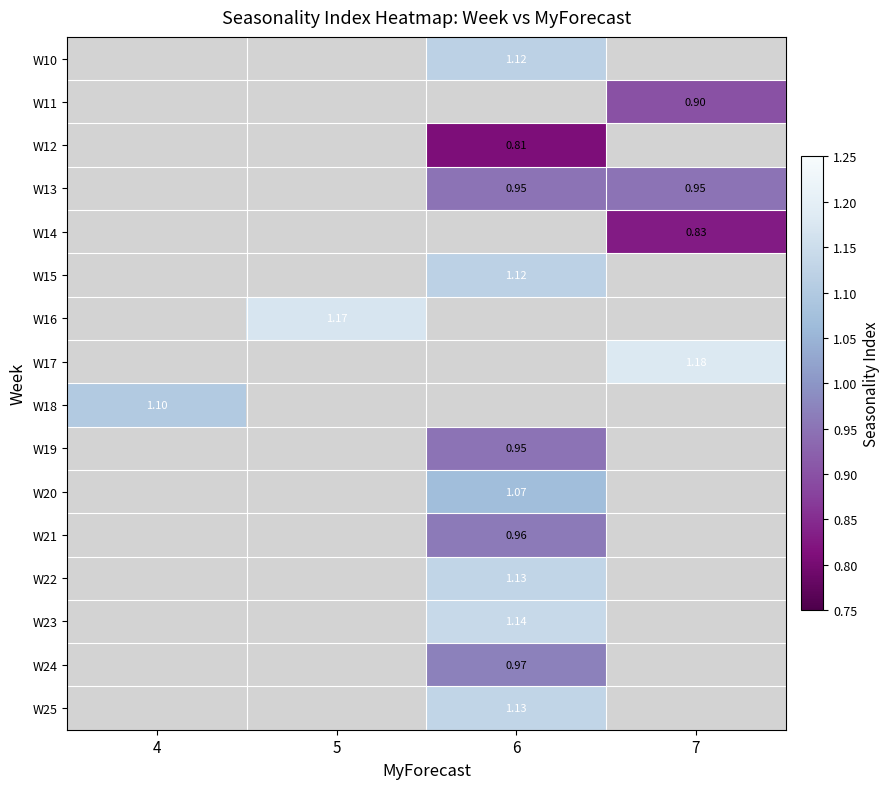

What is the maximum value shown in the chart?

1.2